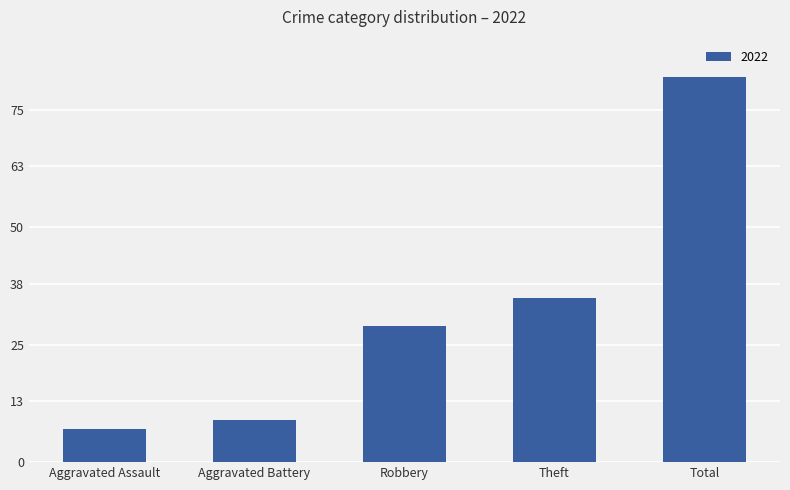

What is the maximum value shown in the chart?

82